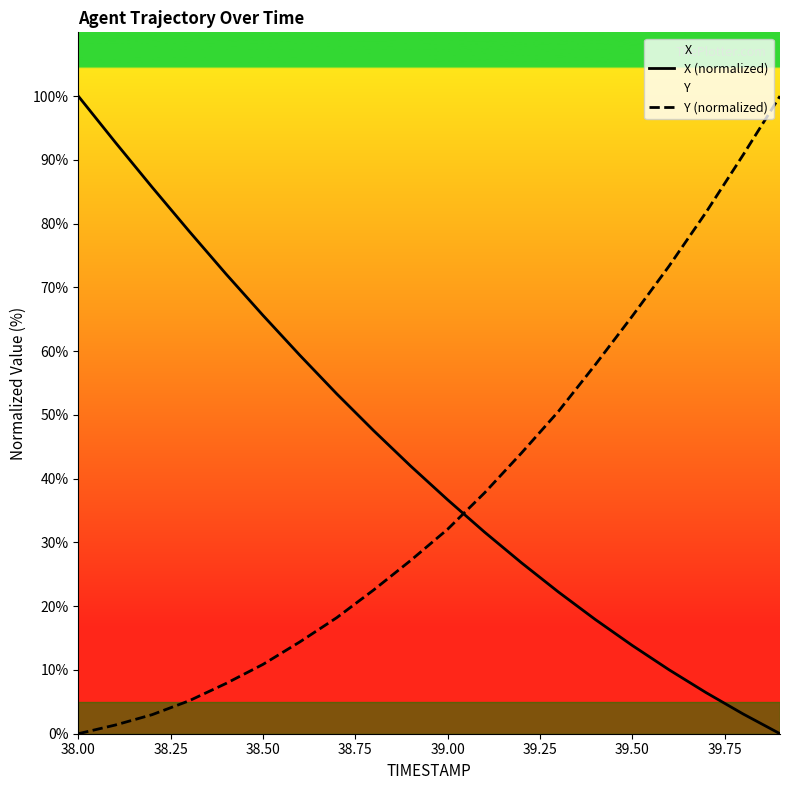

How many categories are shown in the chart?

20